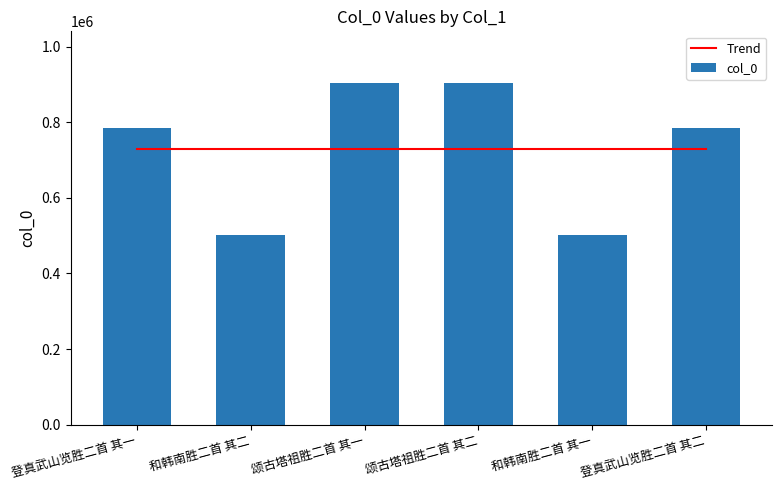

Between 登真武山览胜二首 其二 and 颂古塔祖胜二首 其一, which is larger?

登真武山览胜二首 其二